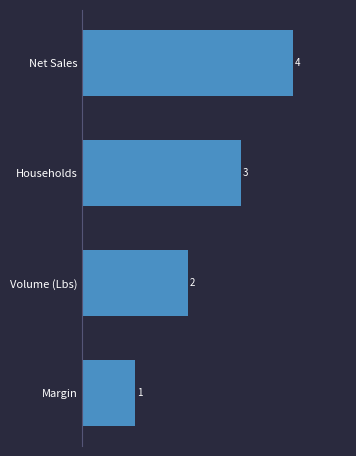

What is the ratio of the value at Margin to the value at Households?

0.3